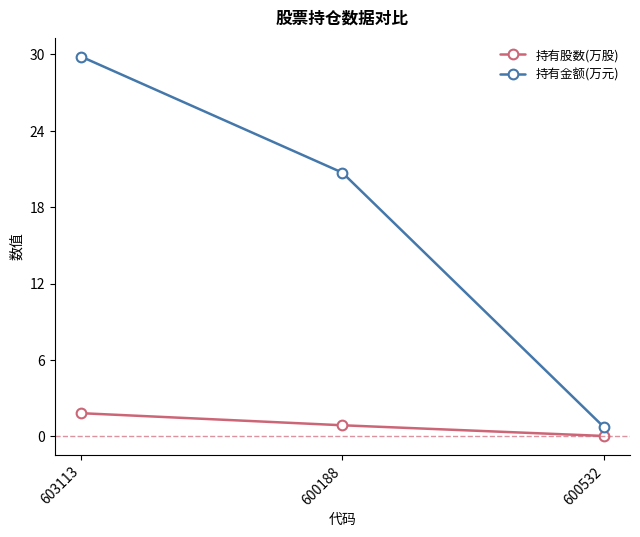

What is the value of the 持有金额(万元) point at the 1st from the left?

29.8